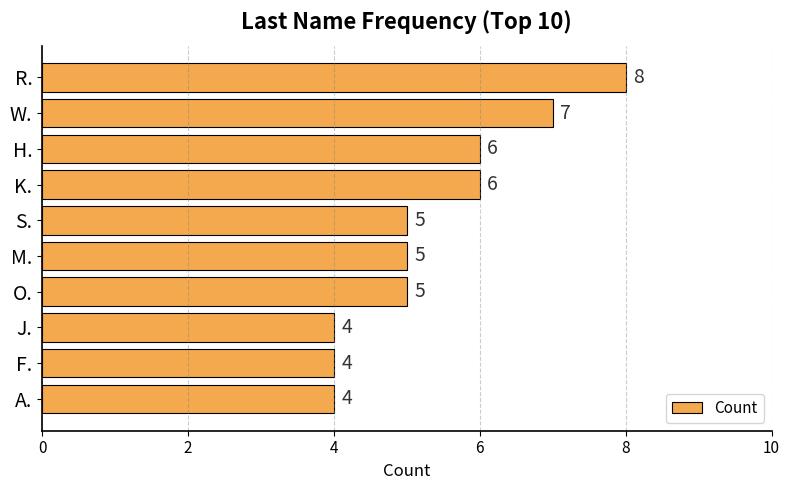

What is the value of the 3rd bar from the top?

6